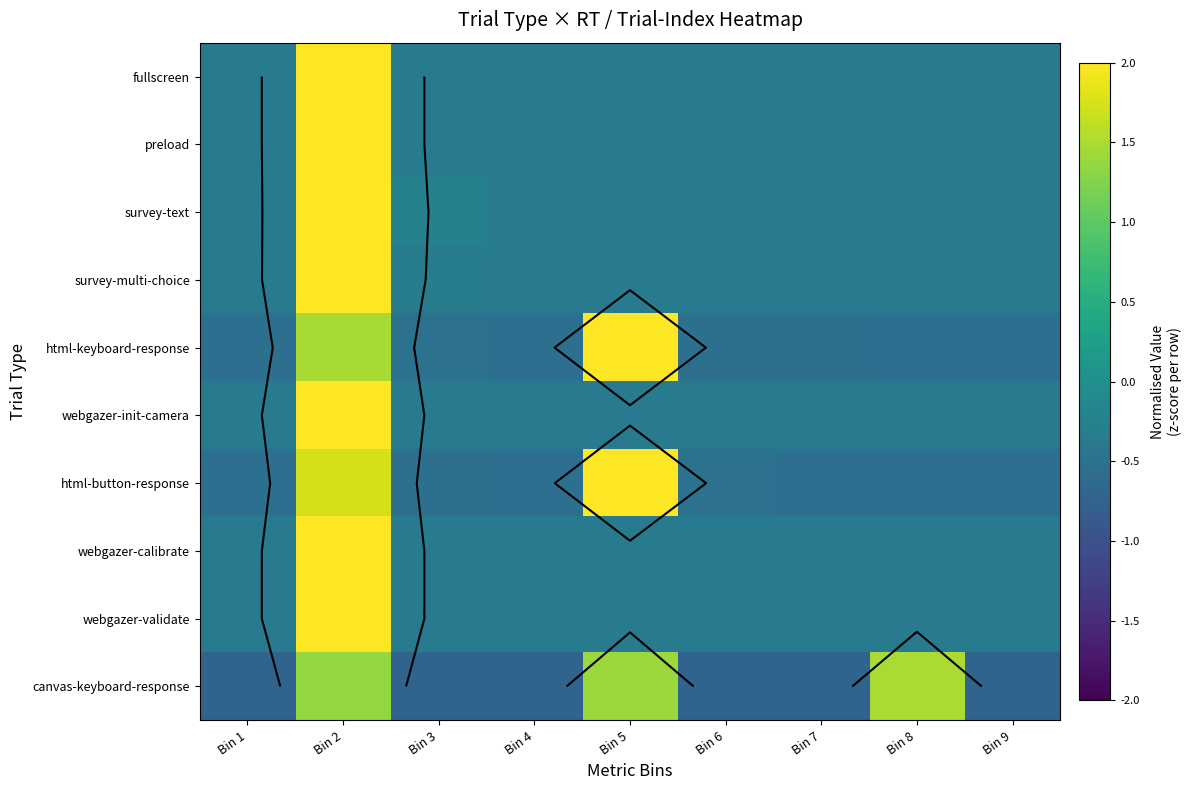

What is the total value across all series at Bin 7?

-4.3